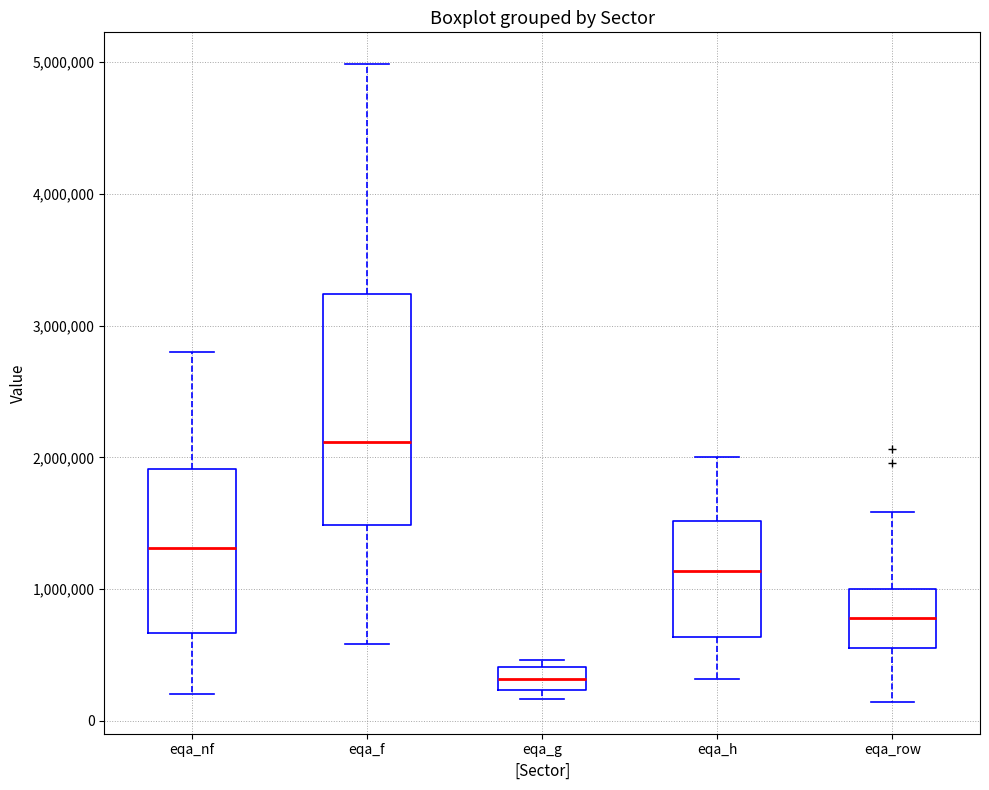

Reading left to right, transcribe this box plot: for each box, give where its median line is, the range the box spans, and where its two whiskers end, as read against the y-axis. The values are not printed on the chart, so give them approximately, as read against the axis.

eqa_nf: median 1300000, box 700000 to 1900000, whiskers 200000 to 2800000
eqa_f: median 2100000, box 1500000 to 3200000, whiskers 600000 to 5000000
eqa_g: median 300000, box 200000 to 400000, whiskers 200000 (just below the box's lower edge) to 500000
eqa_h: median 1100000, box 600000 to 1500000, whiskers 300000 to 2000000
eqa_row: median 800000, box 600000 to 1000000, whiskers 100000 to 1600000